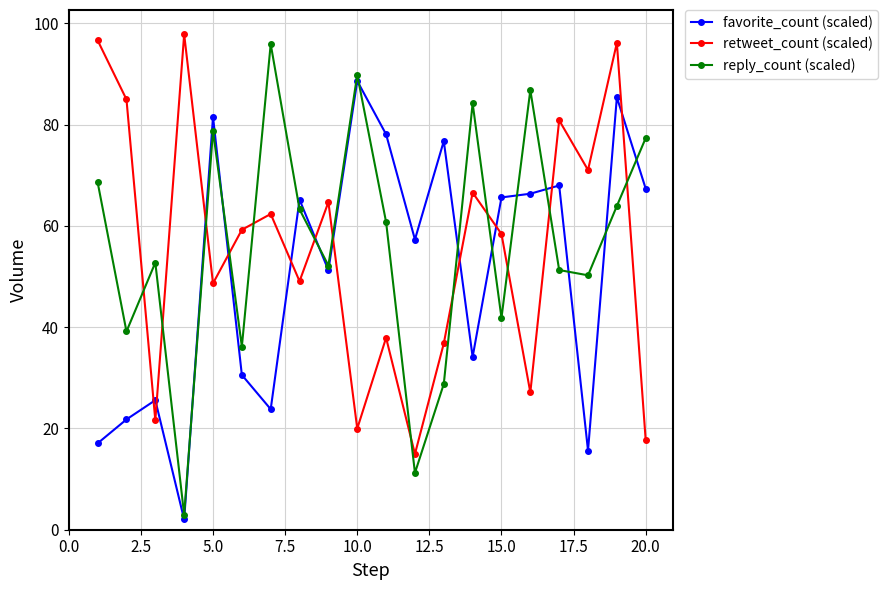

What is the maximum value shown in the chart?

97.8